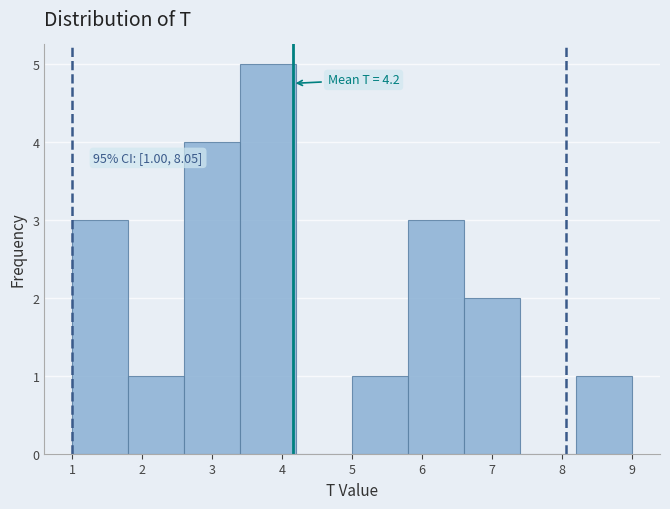

Over which range of the x-axis is the bar tallest?

3.4 to 4.2